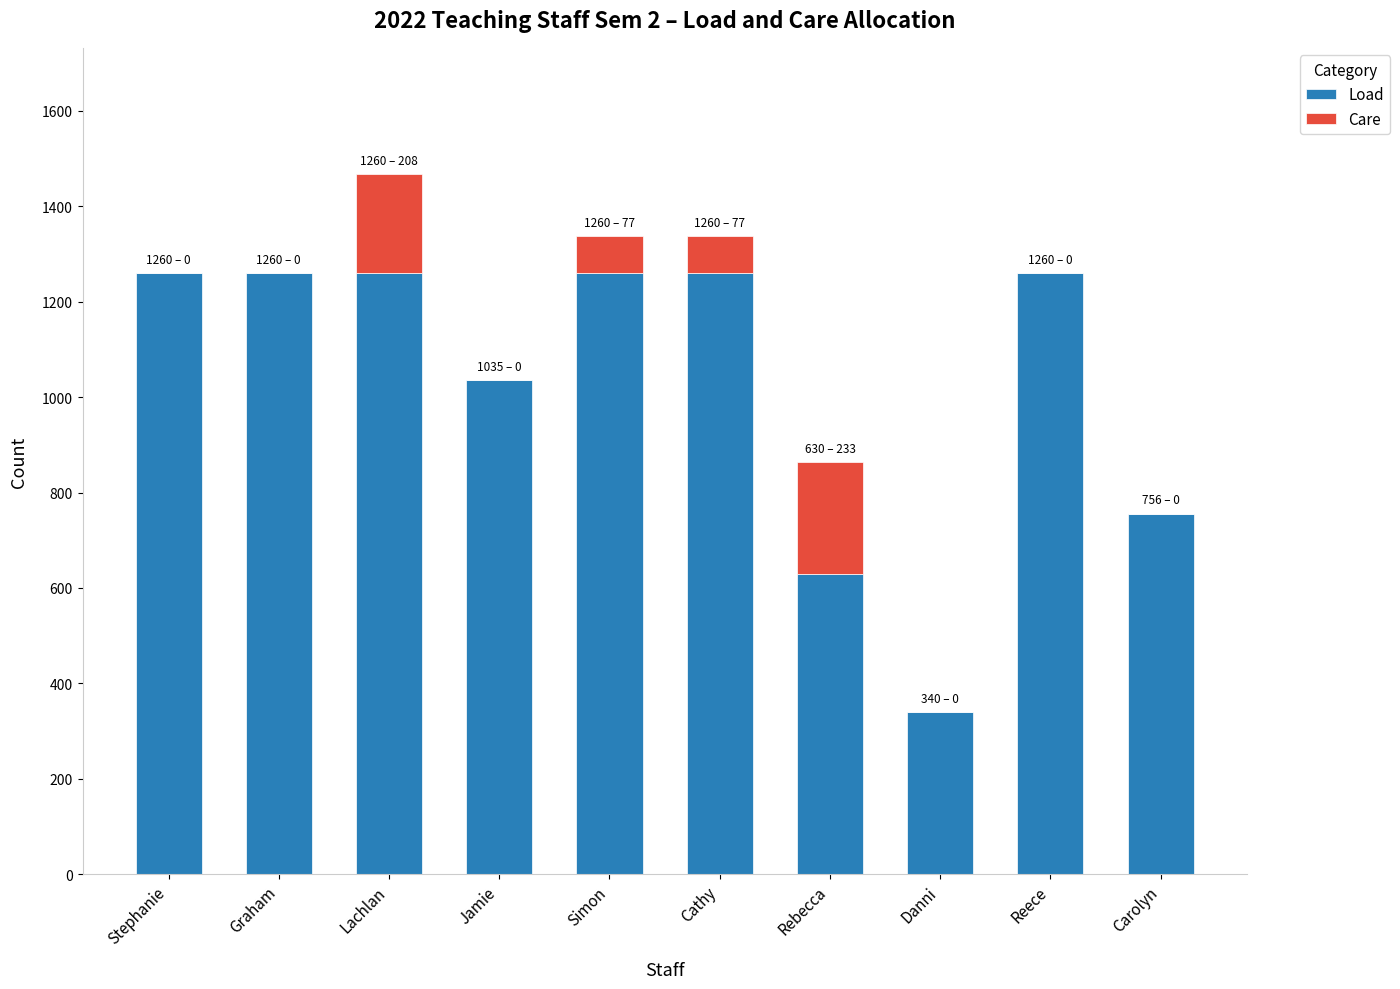

What is the total value across all series at Graham?

1260.0